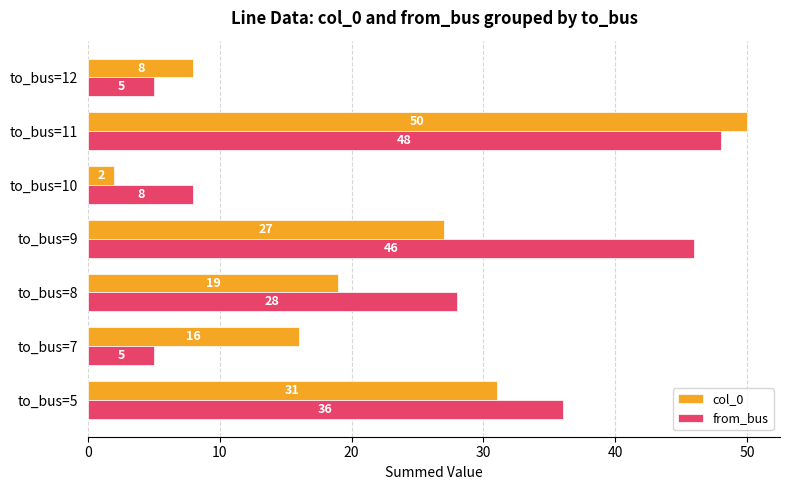

Which series changed the most between to_bus=9 and to_bus=12?

from_bus